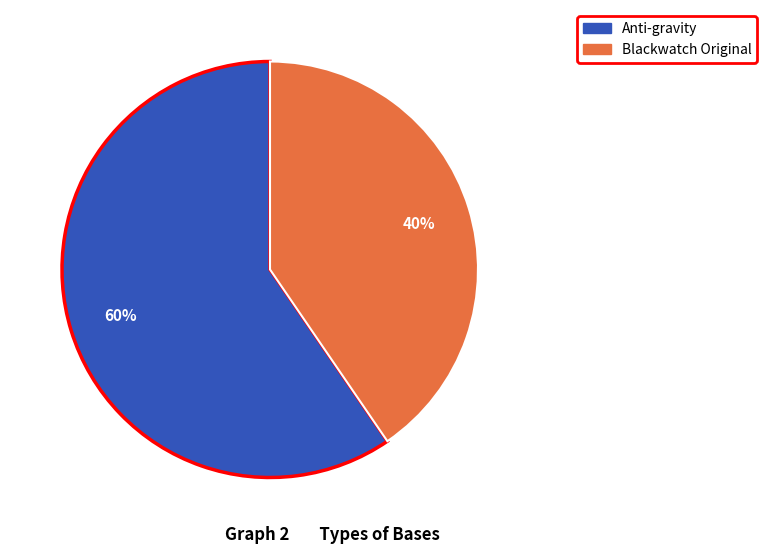

Does any single category account for the majority?

Yes